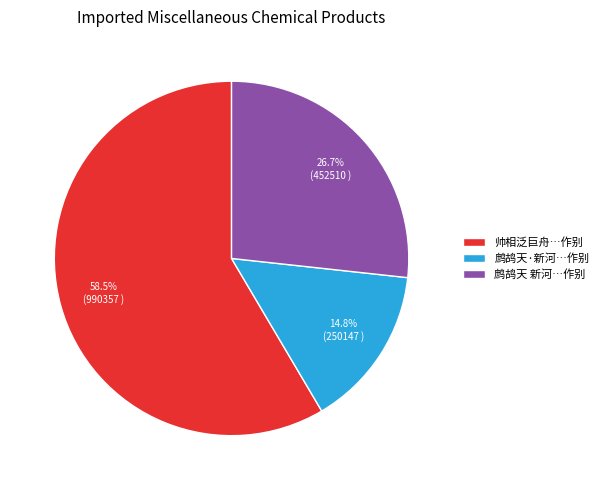

Rank the categories by value from lowest to highest.

鹧鸪天·新河…作别, 鹧鸪天 新河…作别, 帅相泛巨舟…作别